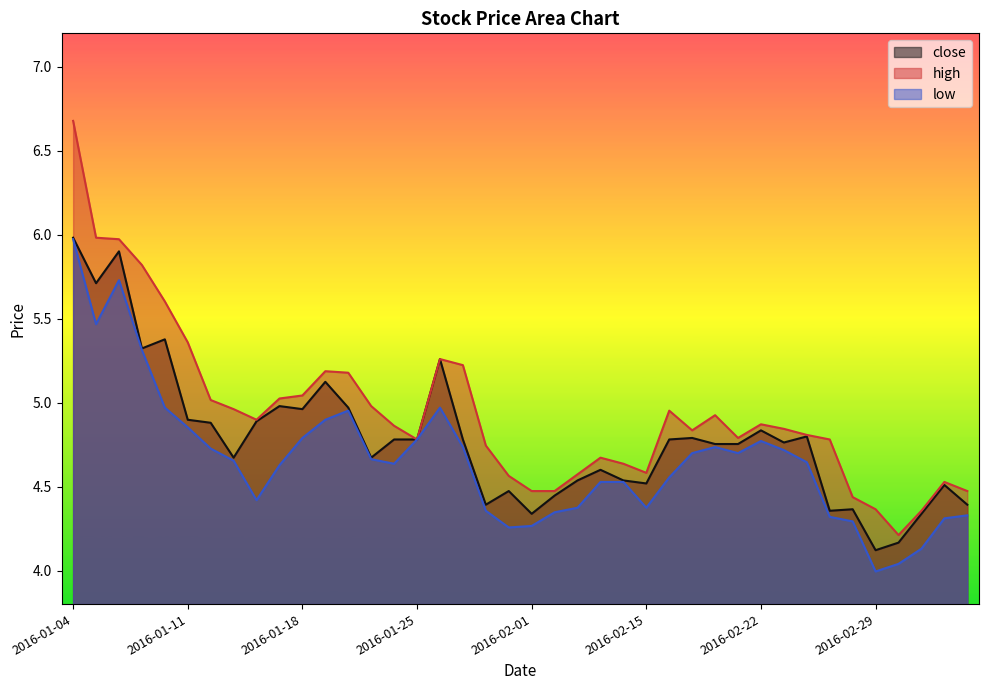

Which label corresponds to the smallest value in the chart?

2016-02-29